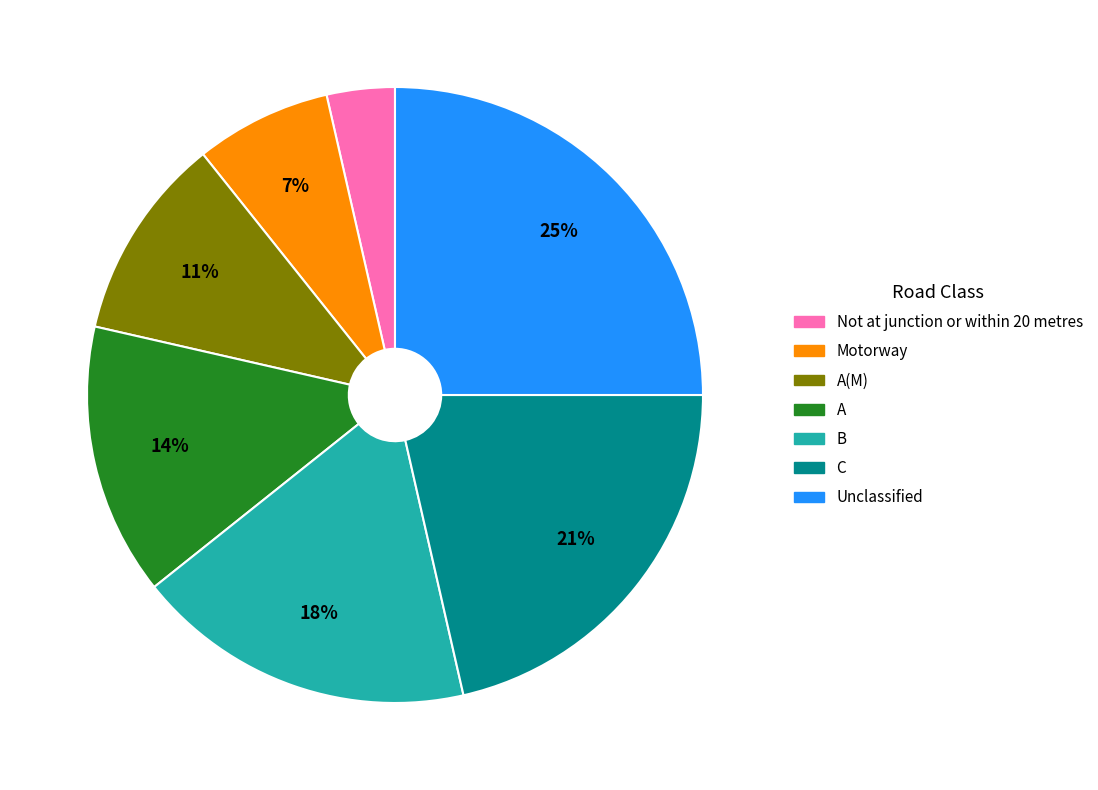

Does any single category account for the majority?

No